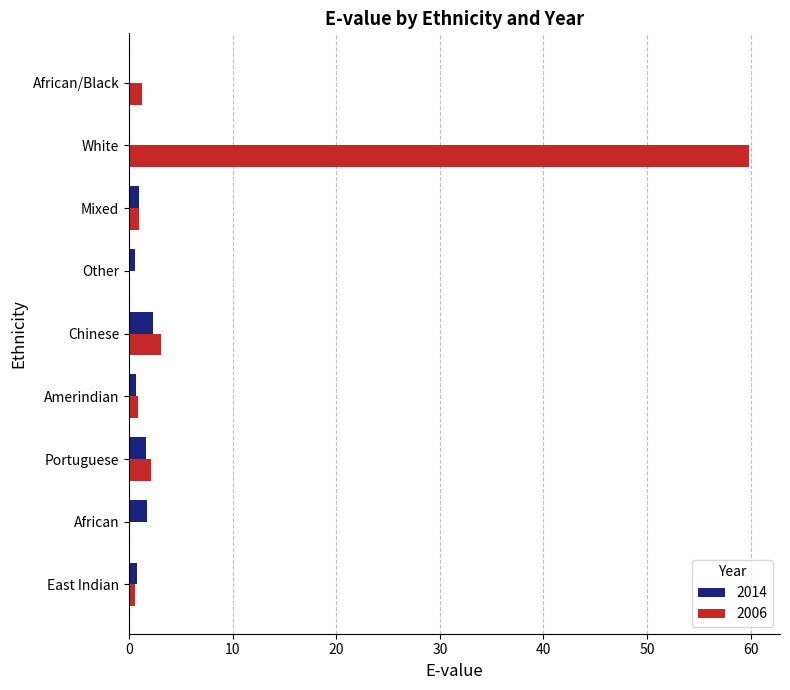

What are all the series names shown in the legend?

2014, 2006